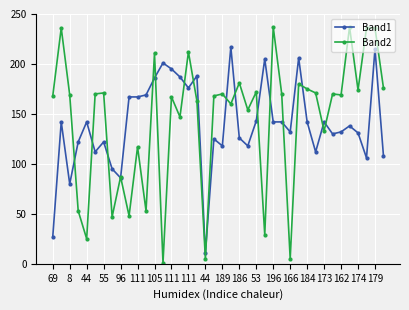

Which series has the widest spread of values?

Band2